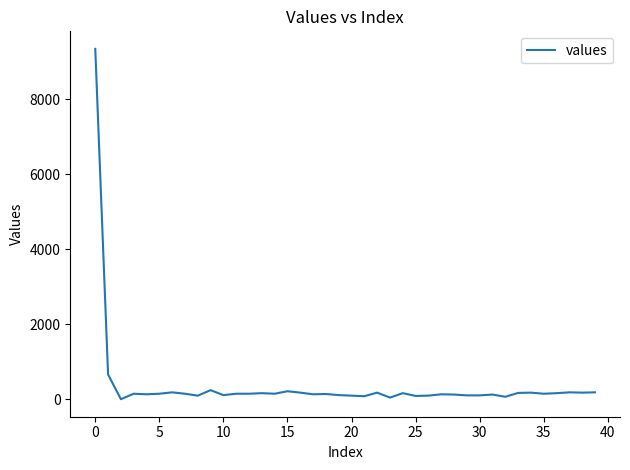

What is the difference between the maximum and minimum values?

9340